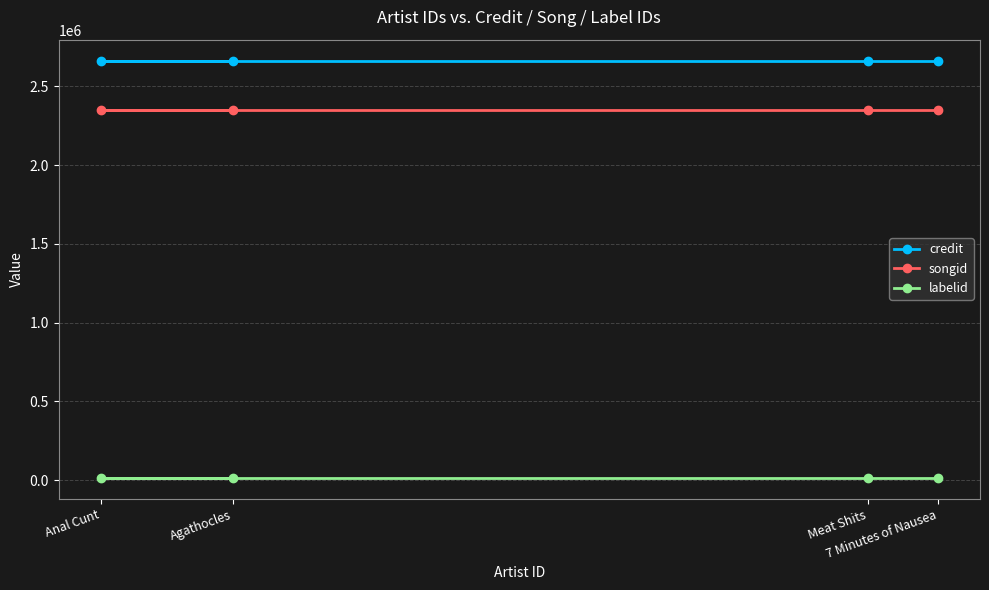

How many distinct data groups are displayed?

3